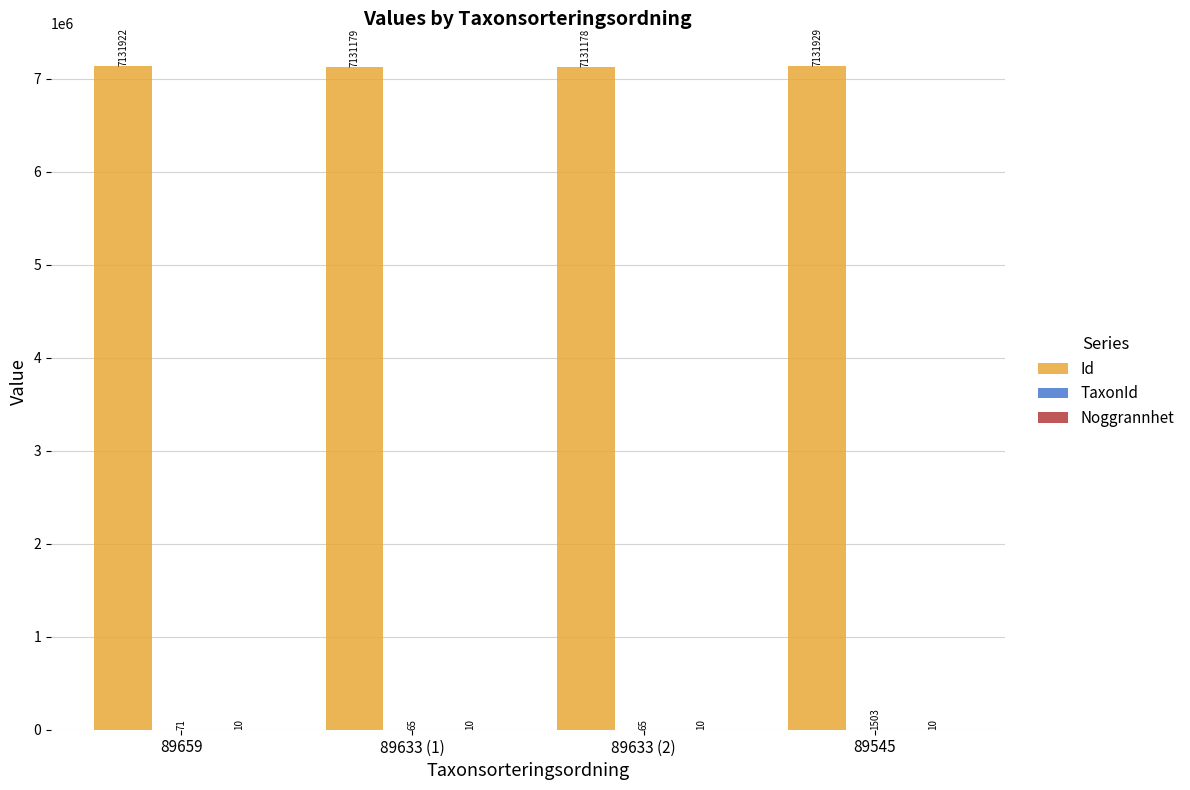

Which category has the highest value across all series?

89545